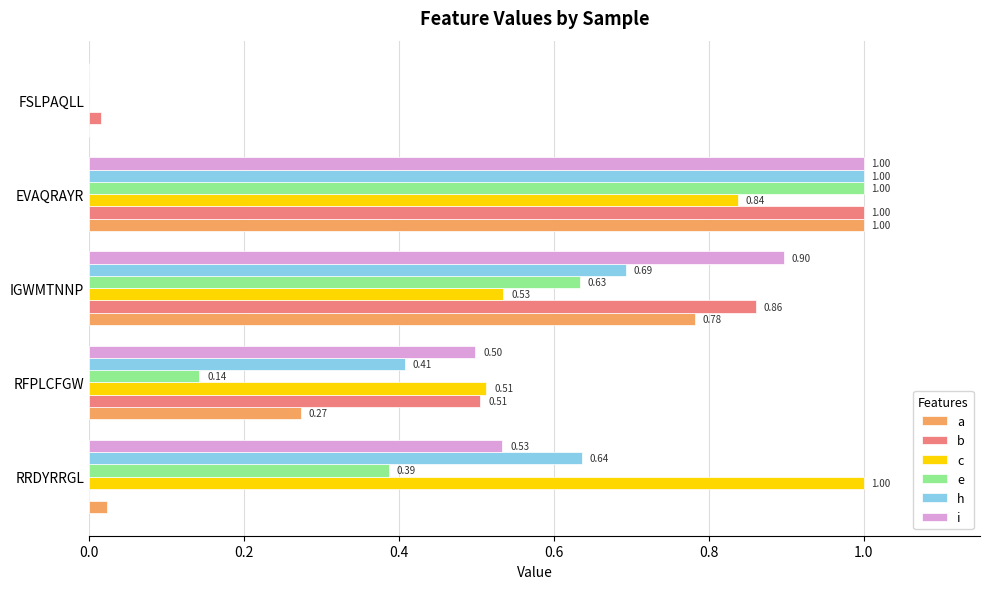

Which series changed the most between IGWMTNNP and FSLPAQLL?

i